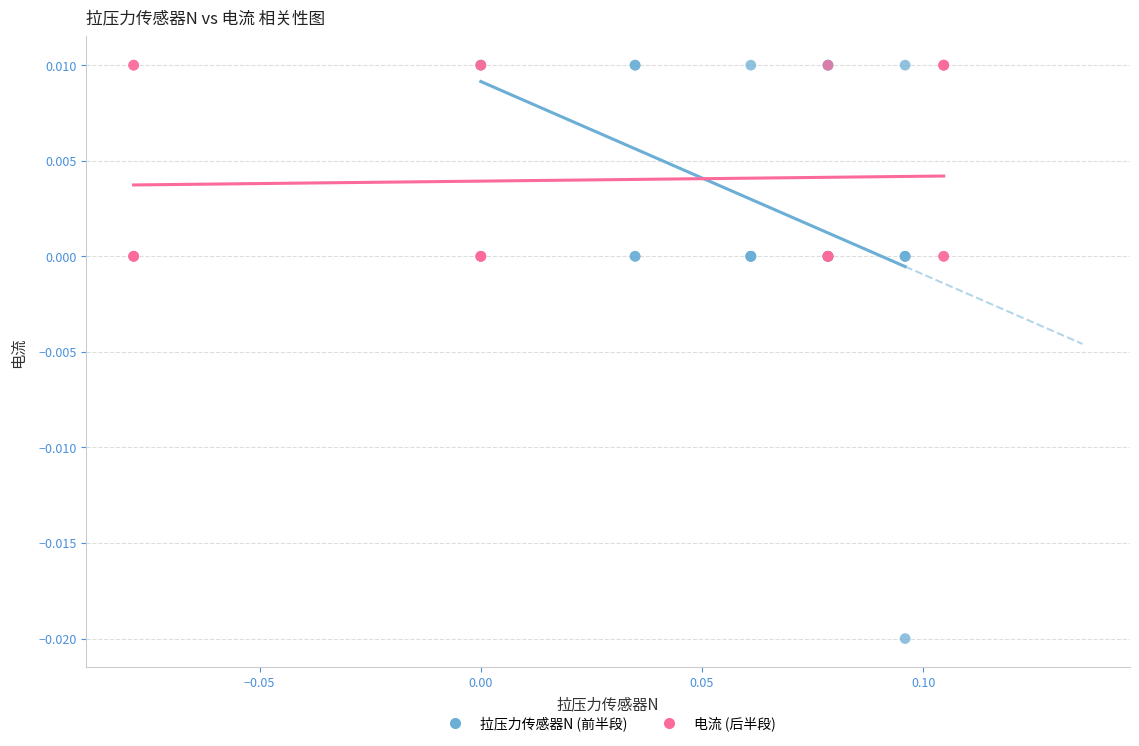

Which series has the widest spread of Y values?

拉压力传感器N (前半段)